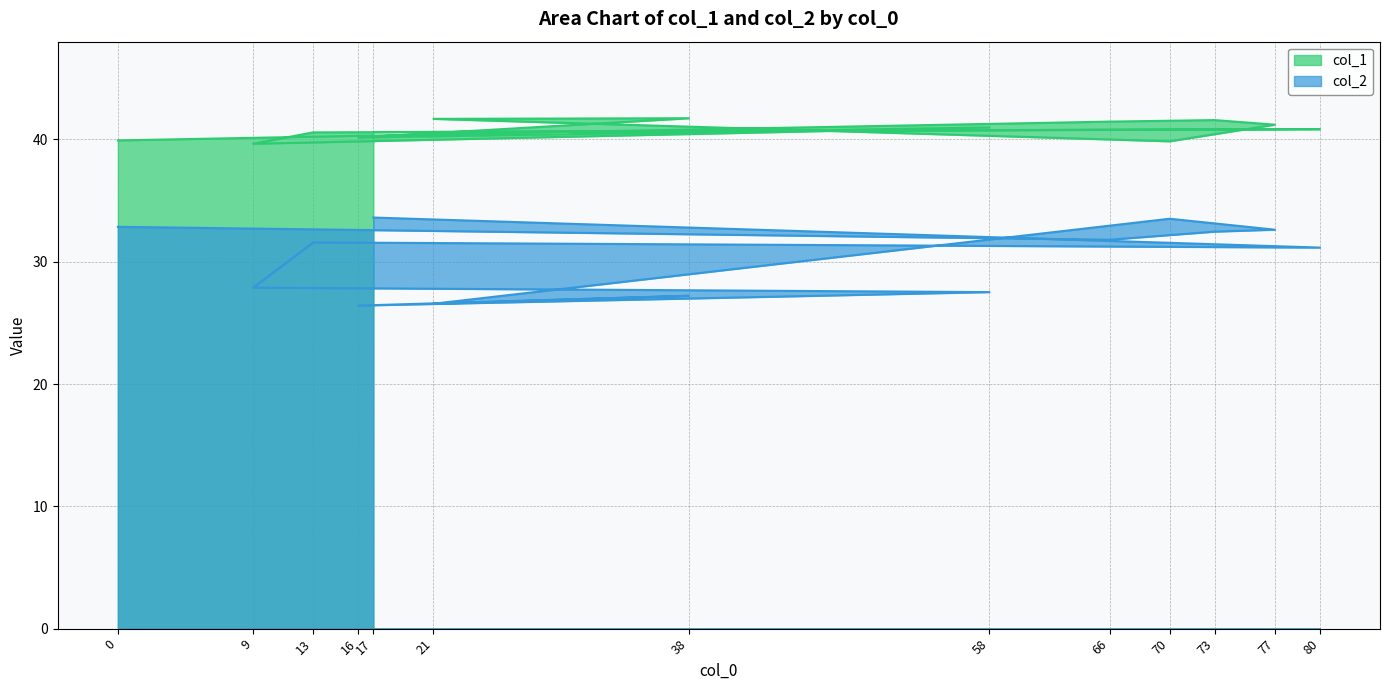

What is the maximum value for col_1?

41.7